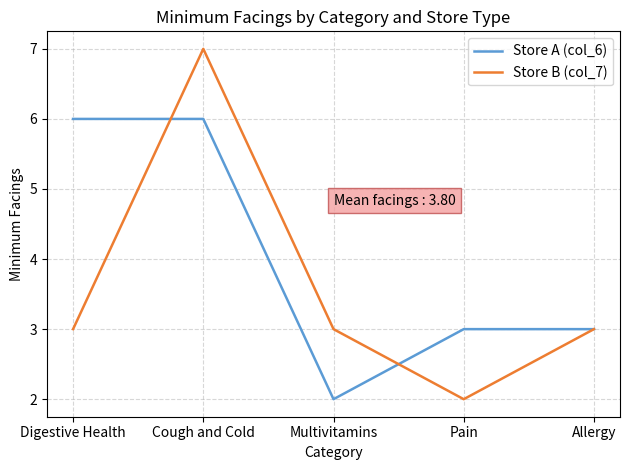

What is the average value of the Store B (col_7) series?

4